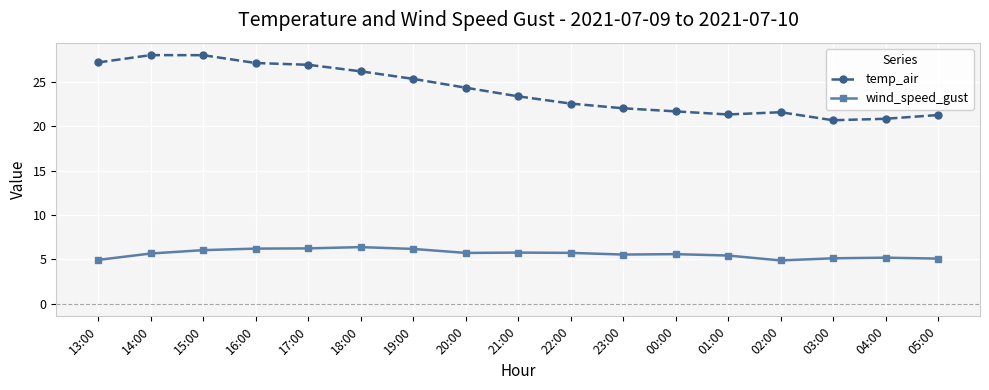

What is the difference between the maximum and minimum values in the temp_air series?

7.3